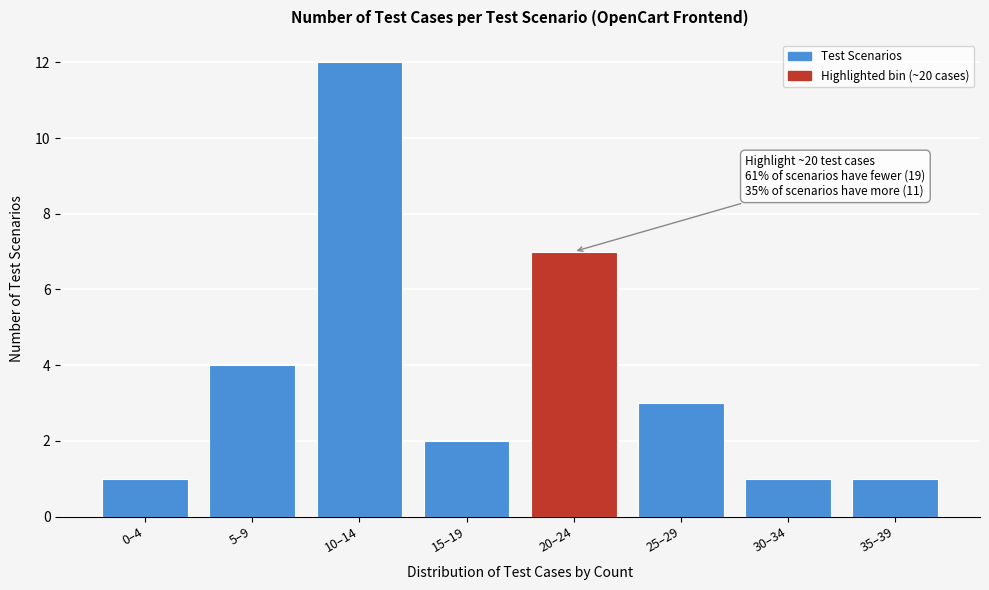

Reading left to right, what are all the values shown in this chart?

0–4=1	5–9=4	10–14=12	15–19=2	20–24=7	25–29=3	30–34=1	35–39=1